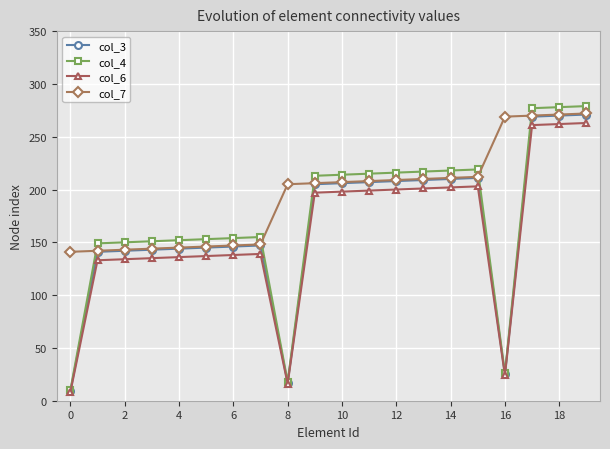

True or false: col_7 and col_6 cross at least once.

False